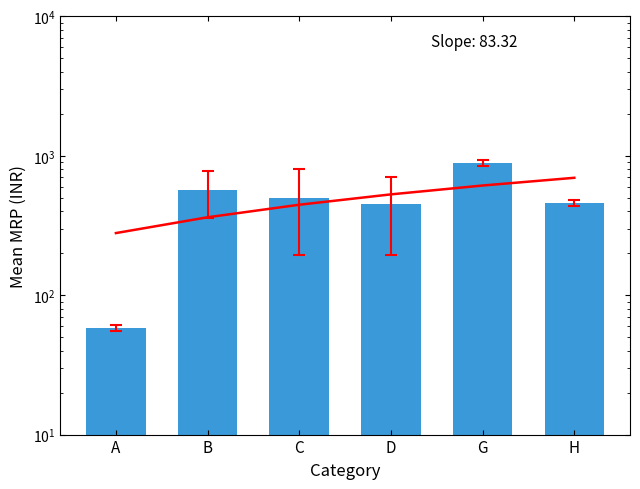

Reading right to left, extract all data points from this chart.

H=460.0	G=889.0	D=449.5	C=496.8	B=571.2	A=58.0